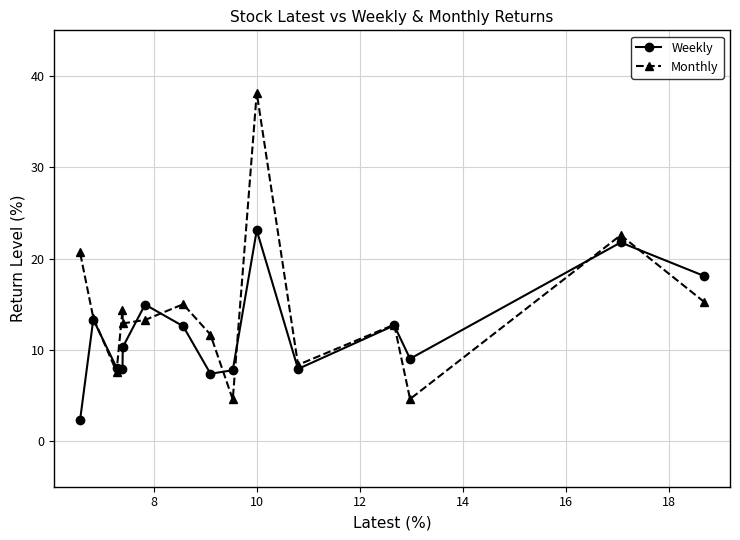

How many lines are shown in the chart?

2